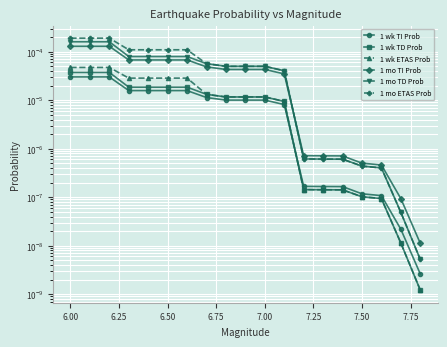

True or false: 1 mo TD Prob and 1 wk TI Prob intersect in this chart.

False